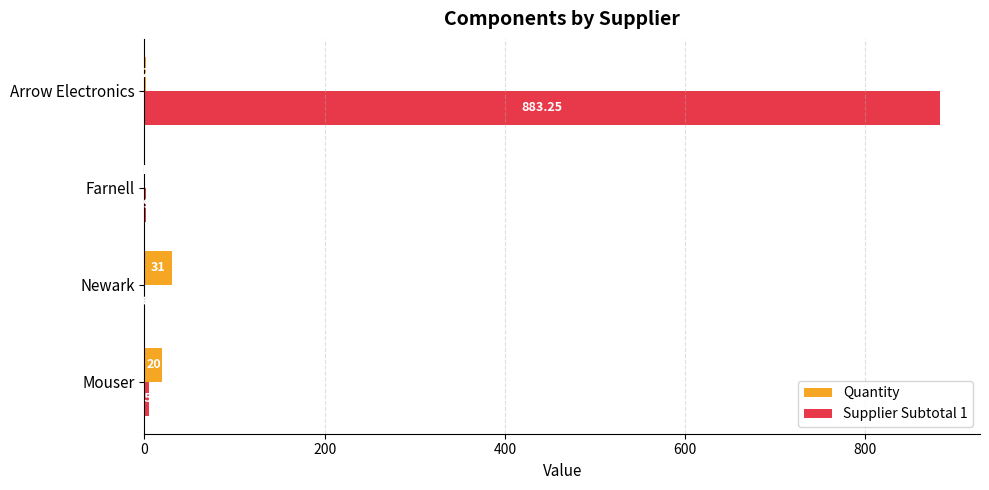

How many categories are shown in the chart?

4